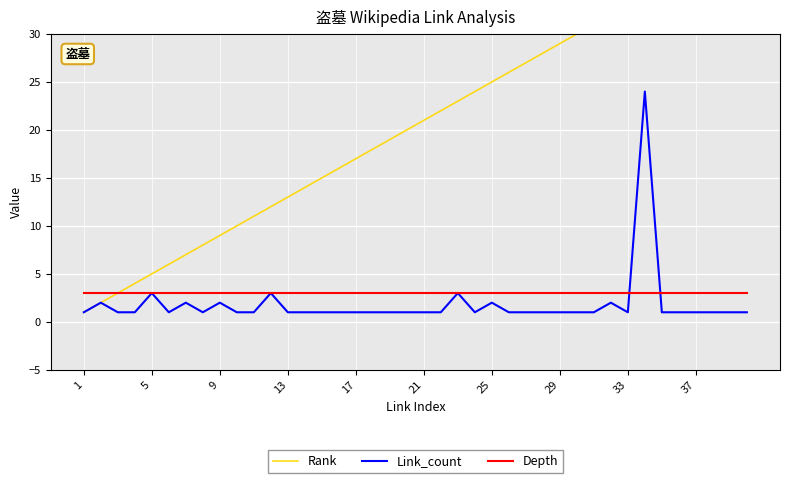

What is the maximum value for Depth?

3